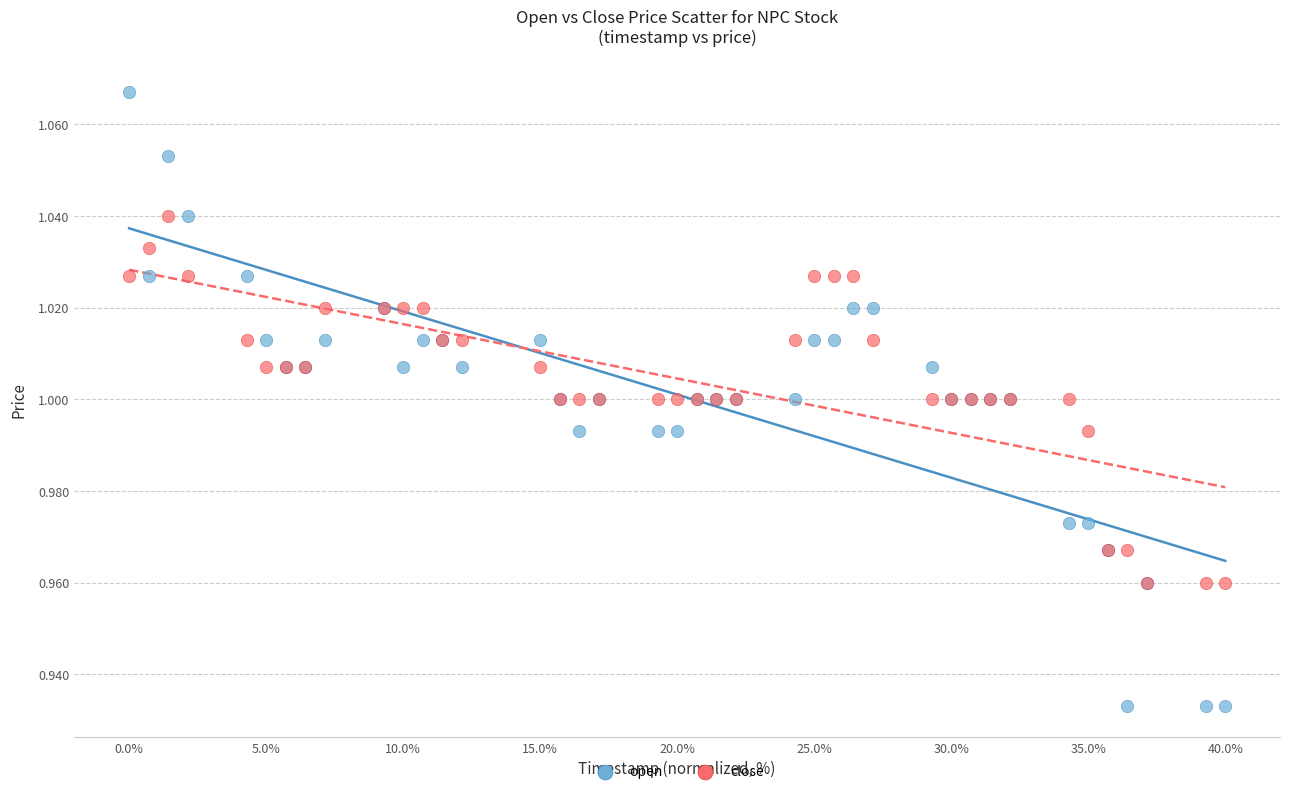

Which series contains the lowest Y value?

open